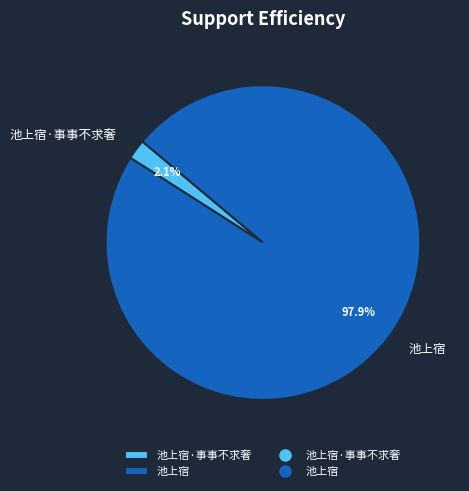

To the nearest percent, what is the combined percentage of 池上宿·事事不求奢 and 池上宿?

100%